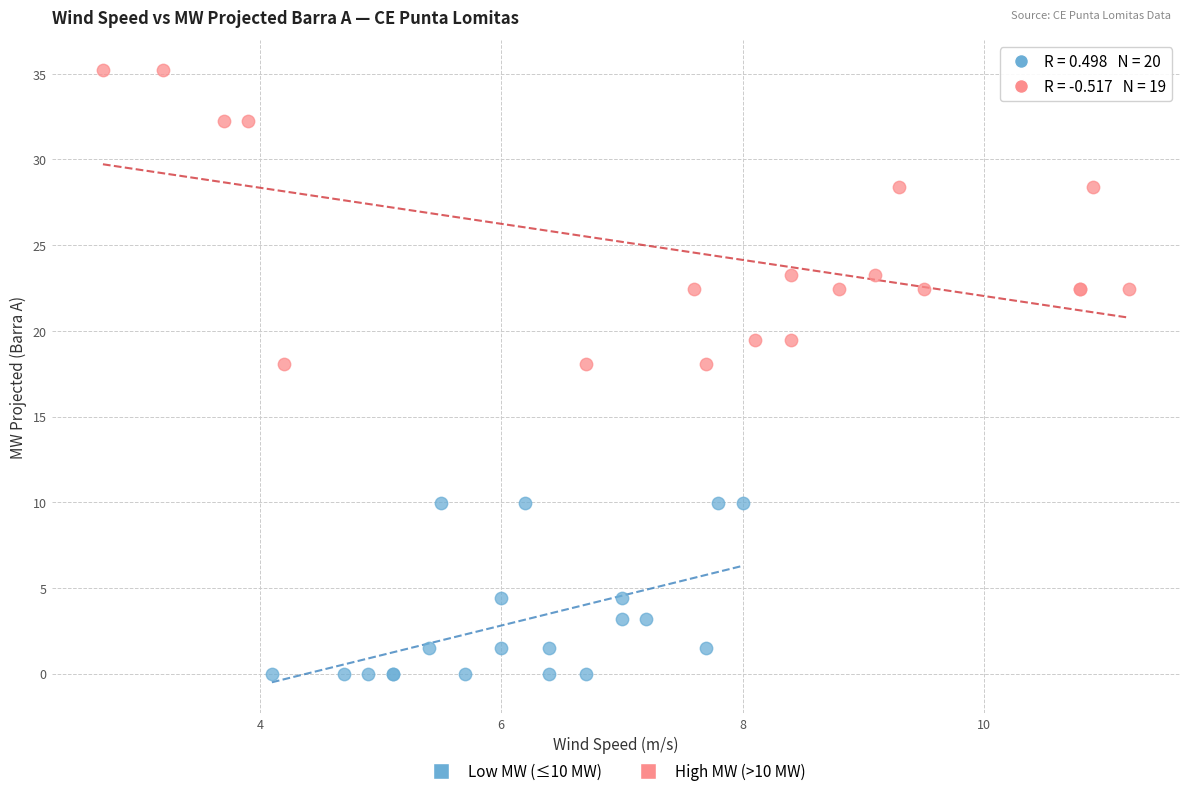

Which series contains the lowest Y value?

Low MW (≤10 MW)